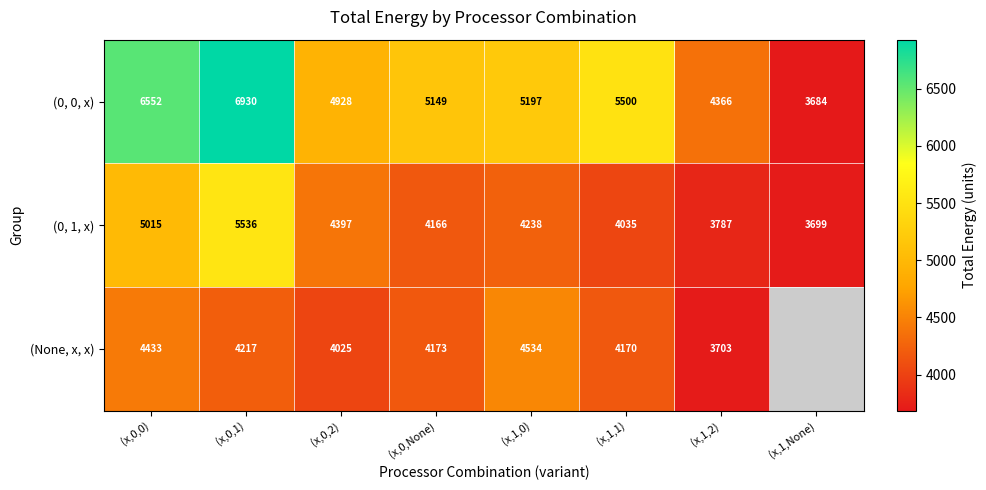

At which category is the sum across all series the highest?

(x,0,1)